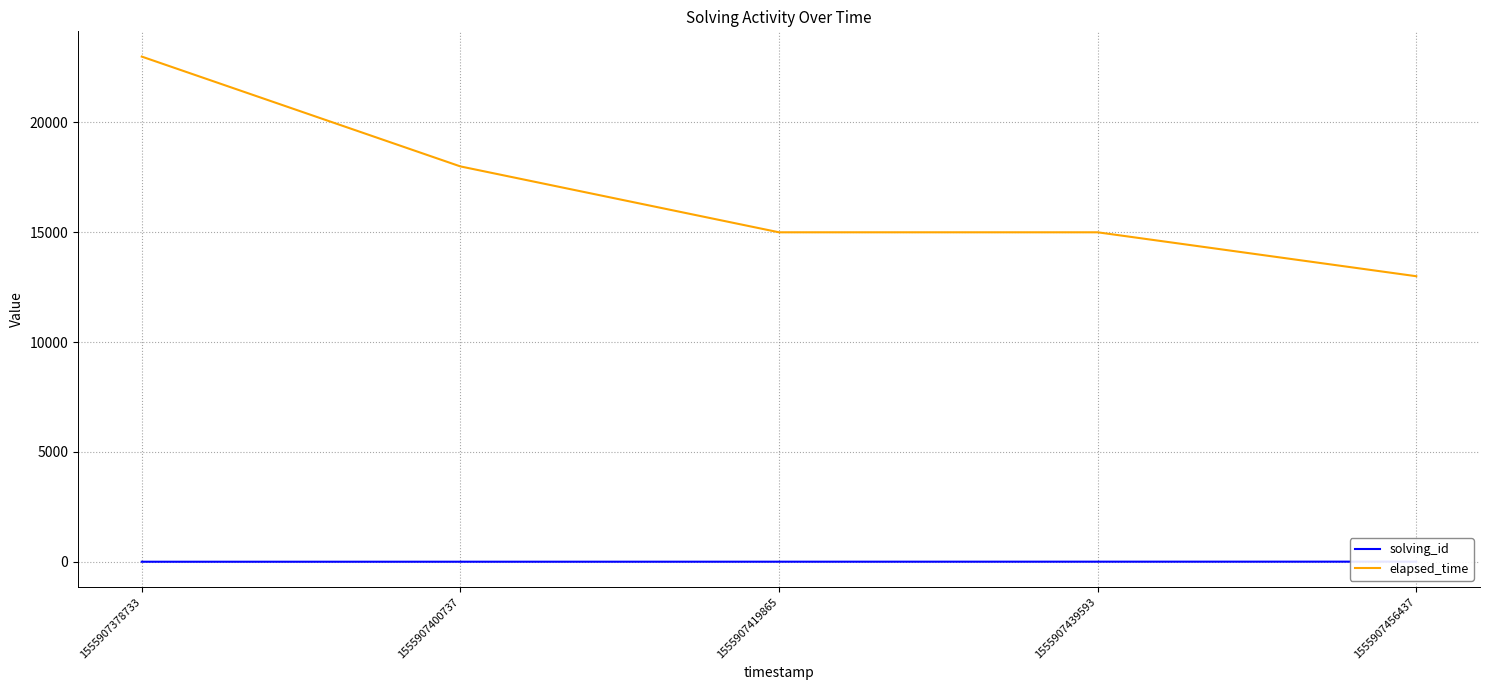

True or false: elapsed_time and solving_id intersect in this chart.

False